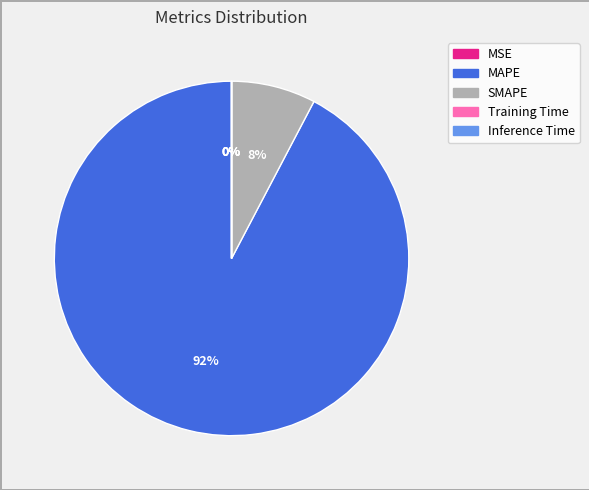

Is there a majority slice in this chart?

Yes